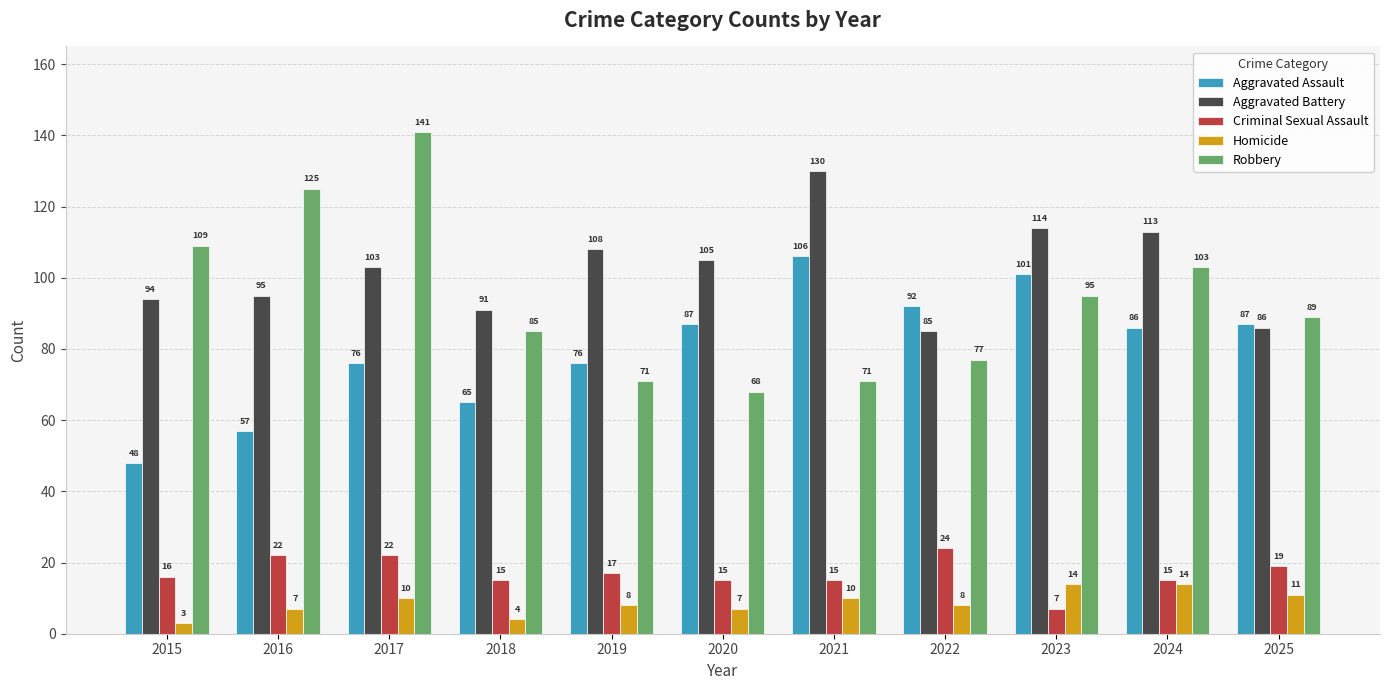

What is the maximum value for Robbery?

141